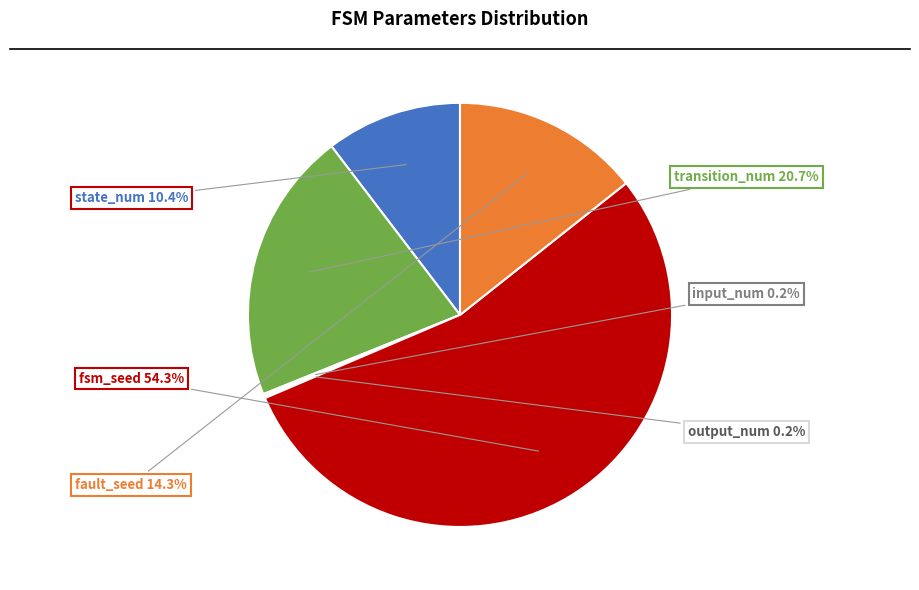

Is fsm_seed the majority of the pie?

Yes